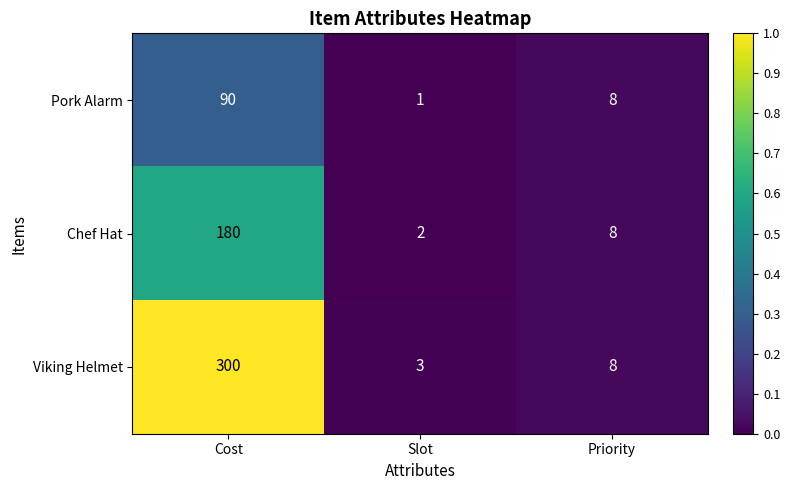

Which series has the widest spread of values?

Viking Helmet